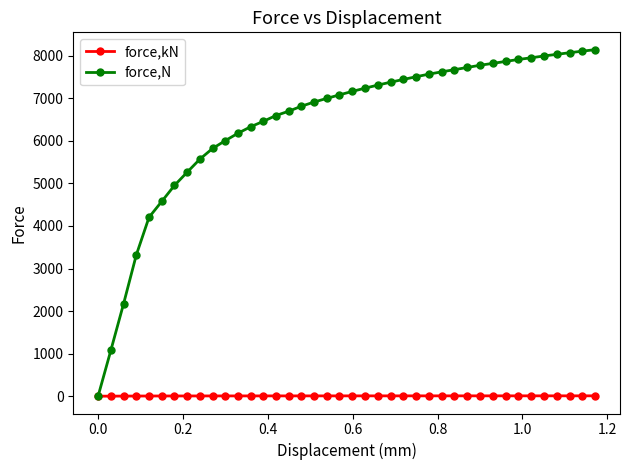

How many series are shown in this chart?

2